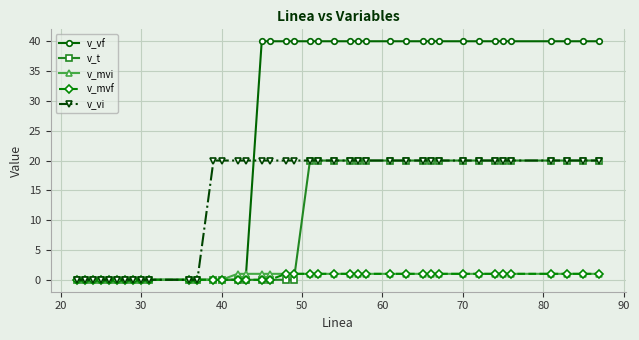

Reading left to right, what are all the values shown in this chart?

v_vf: 0	0	0	0	0	0	0	0	0	0	0	0	0	0	0	0	40	40	40	40	40	40	40	40	40	40	40	40	40	40	40	40	40	40	40	40	40	40	40	40
v_t: 0	0	0	0	0	0	0	0	0	0	0	0	0	0	0	0	0	0	0	0	20	20	20	20	20	20	20	20	20	20	20	20	20	20	20	20	20	20	20	20
v_mvi: 0	0	0	0	0	0	0	0	0	0	0	0	0	0	1	1	1	1	1	1	1	1	1	1	1	1	1	1	1	1	1	1	1	1	1	1	1	1	1	1
v_mvf: 0	0	0	0	0	0	0	0	0	0	0	0	0	0	0	0	0	0	1	1	1	1	1	1	1	1	1	1	1	1	1	1	1	1	1	1	1	1	1	1
v_vi: 0	0	0	0	0	0	0	0	0	0	0	0	20	20	20	20	20	20	20	20	20	20	20	20	20	20	20	20	20	20	20	20	20	20	20	20	20	20	20	20